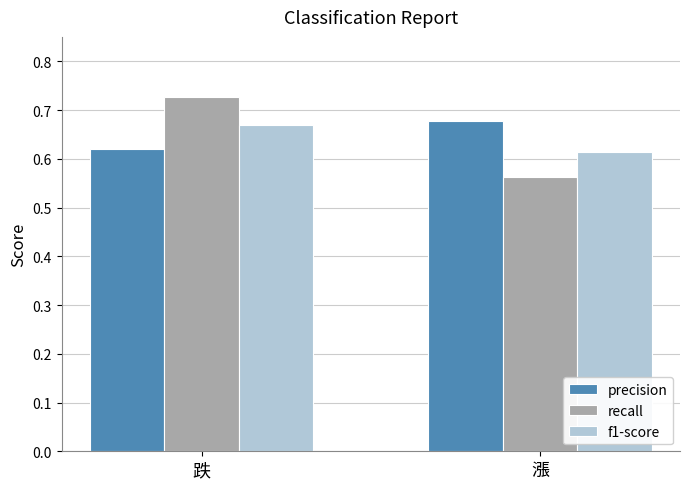

Does the chart contain any negative values?

No